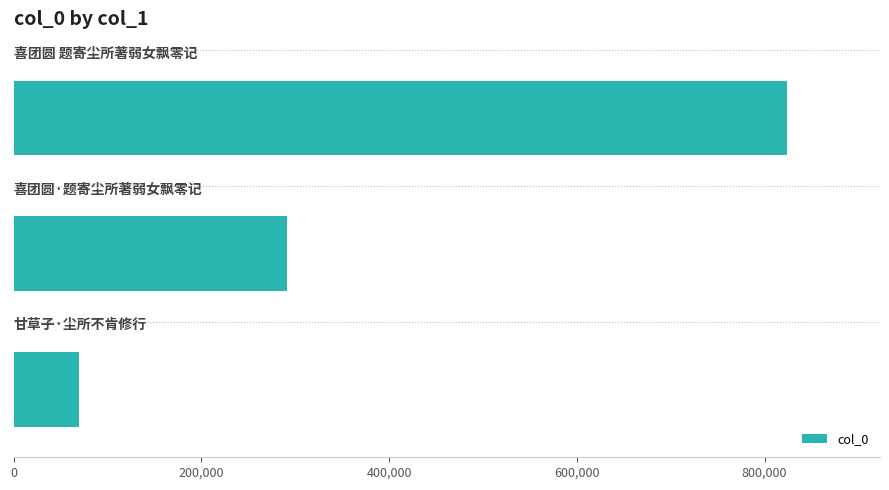

What is the minimum value shown in the chart?

70107